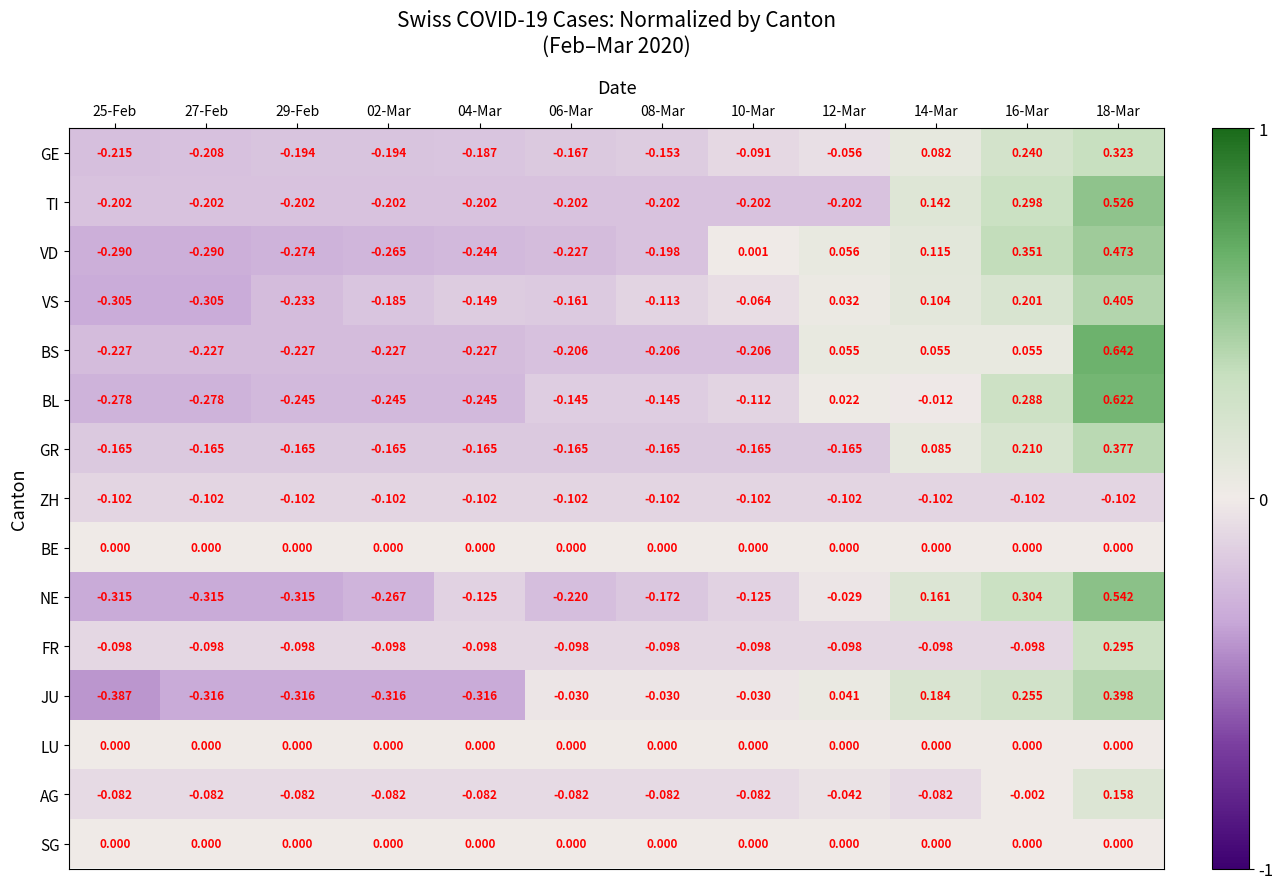

How many values in AG are above zero?

1